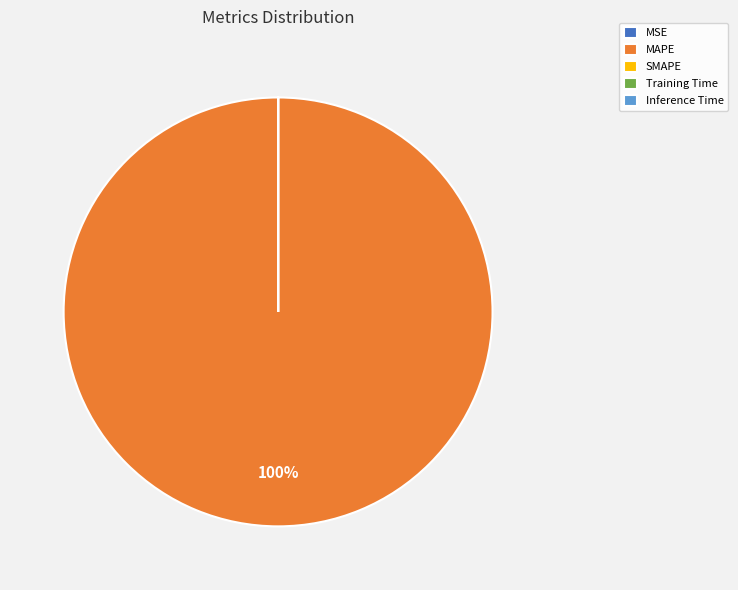

What is the largest slice in the pie chart?

MAPE